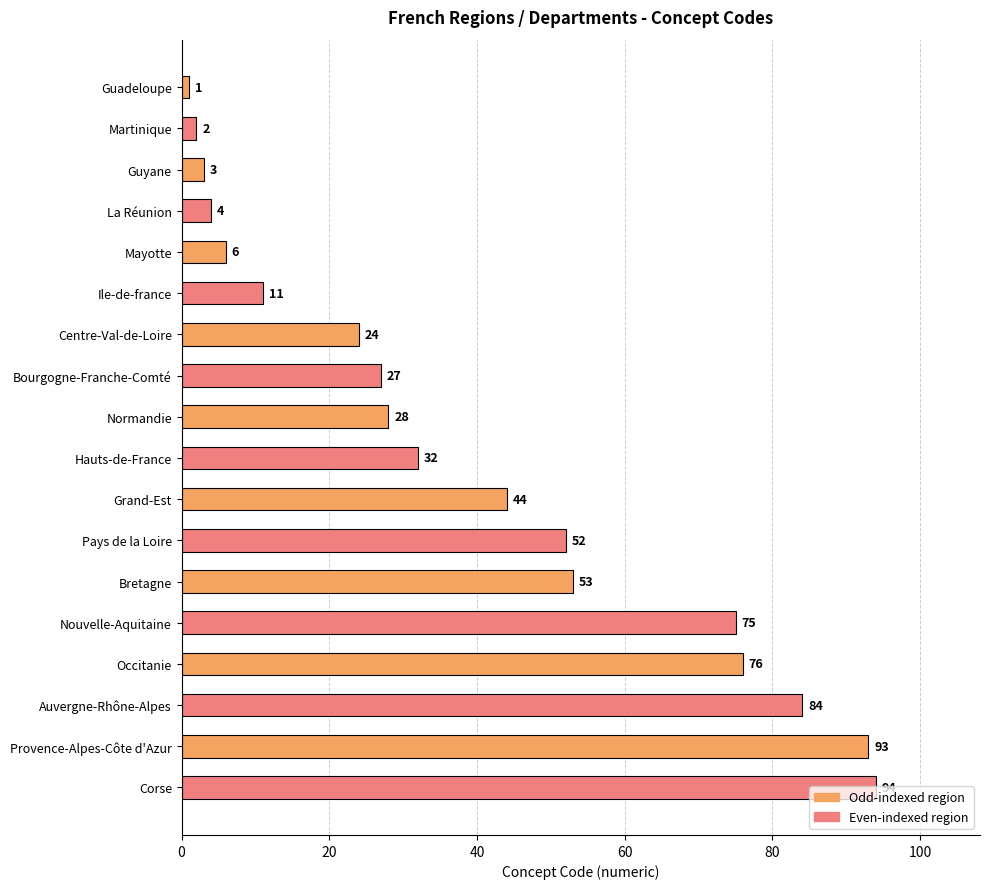

Is it true that the value at Normandie is 28?

True